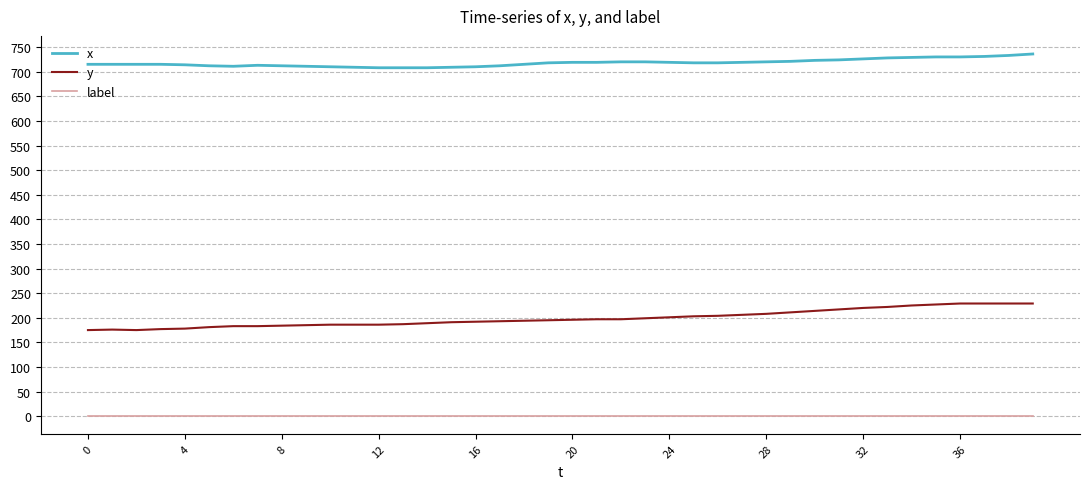

What is the highest value of the x series?

736